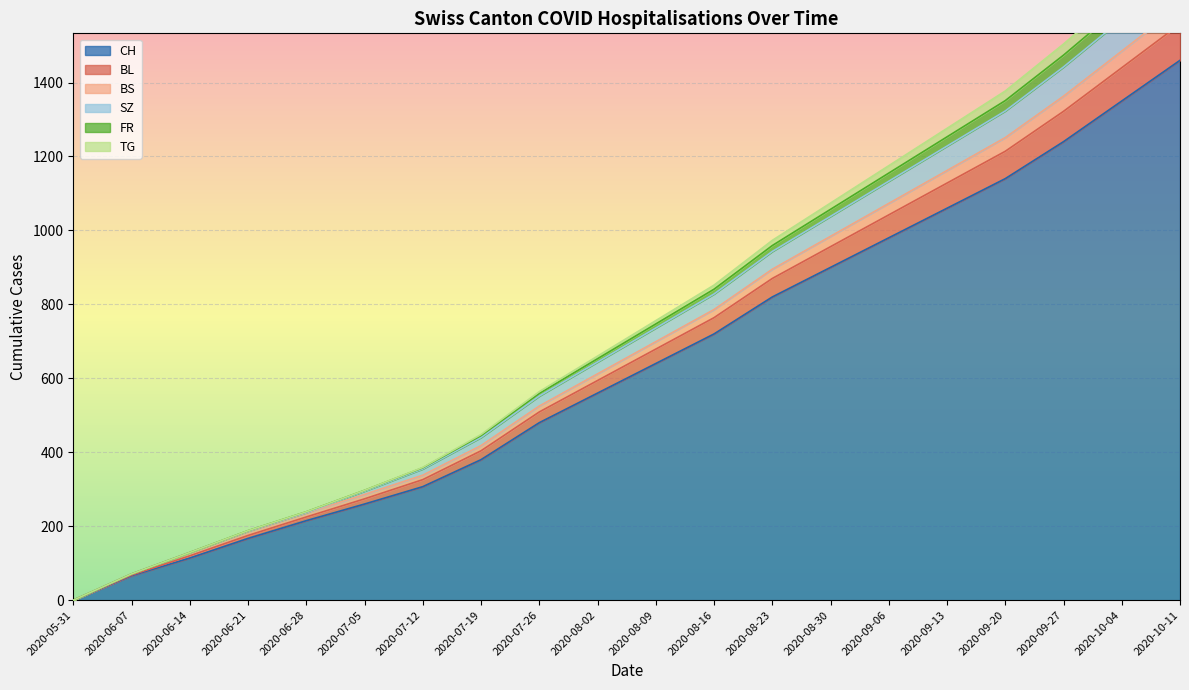

The value of CH at 2020-05-31 is 0. True or false?

True